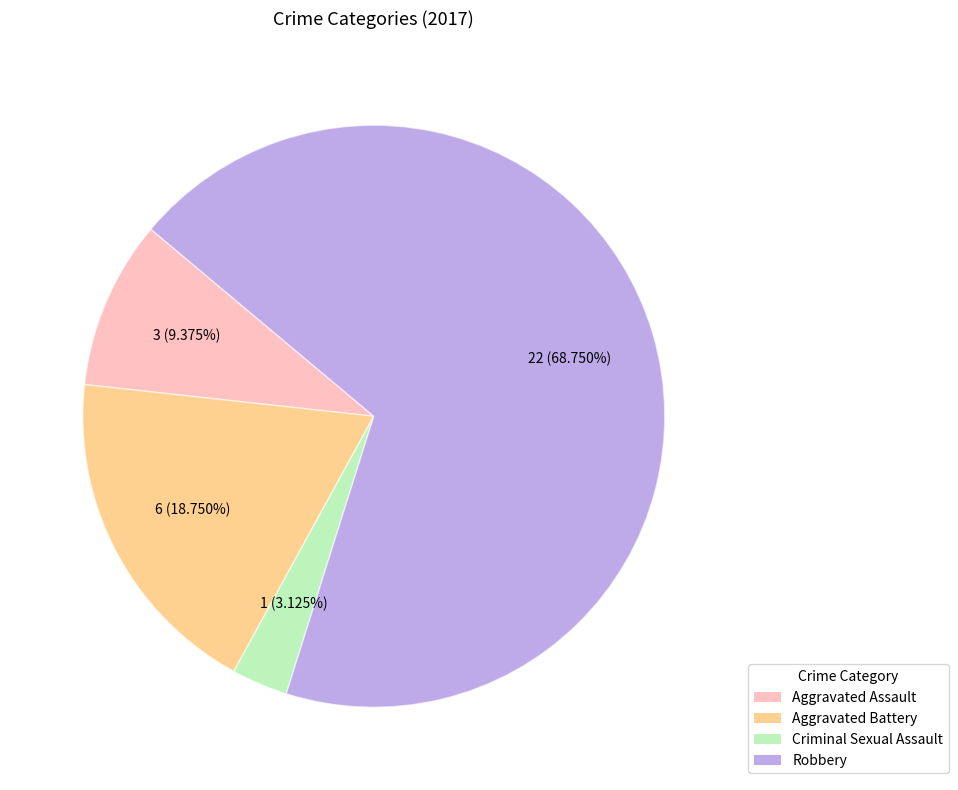

How many segments does this pie chart have?

4